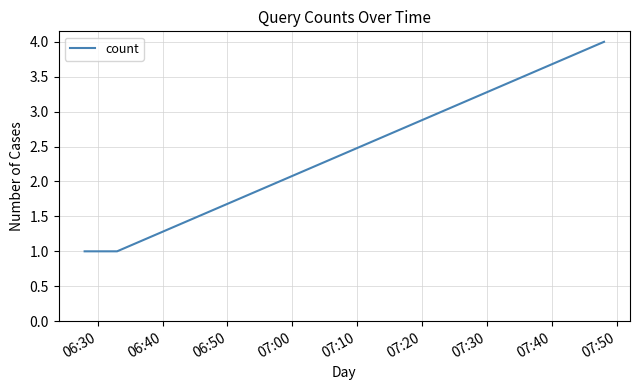

What is the sum of all values?

6